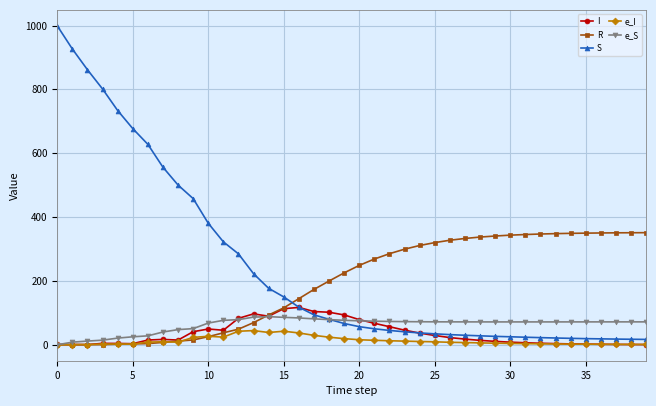

What is the maximum value for e_S?

88.1